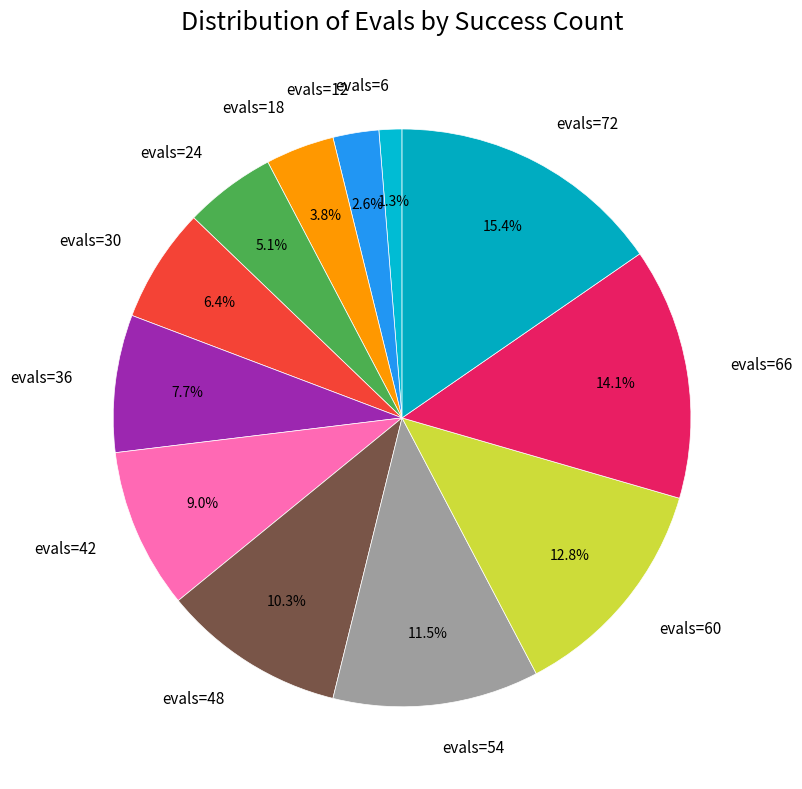

To the nearest percent, what is the difference between the largest and smallest slice percentages?

14%